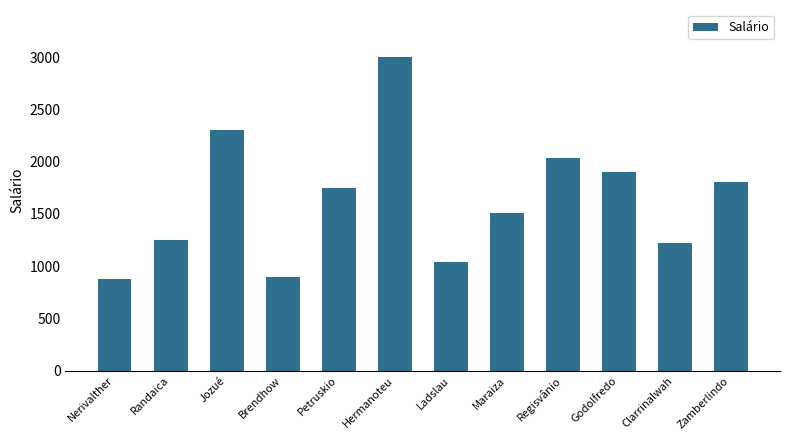

The value at Ladslau is 1636.3. True or false?

False